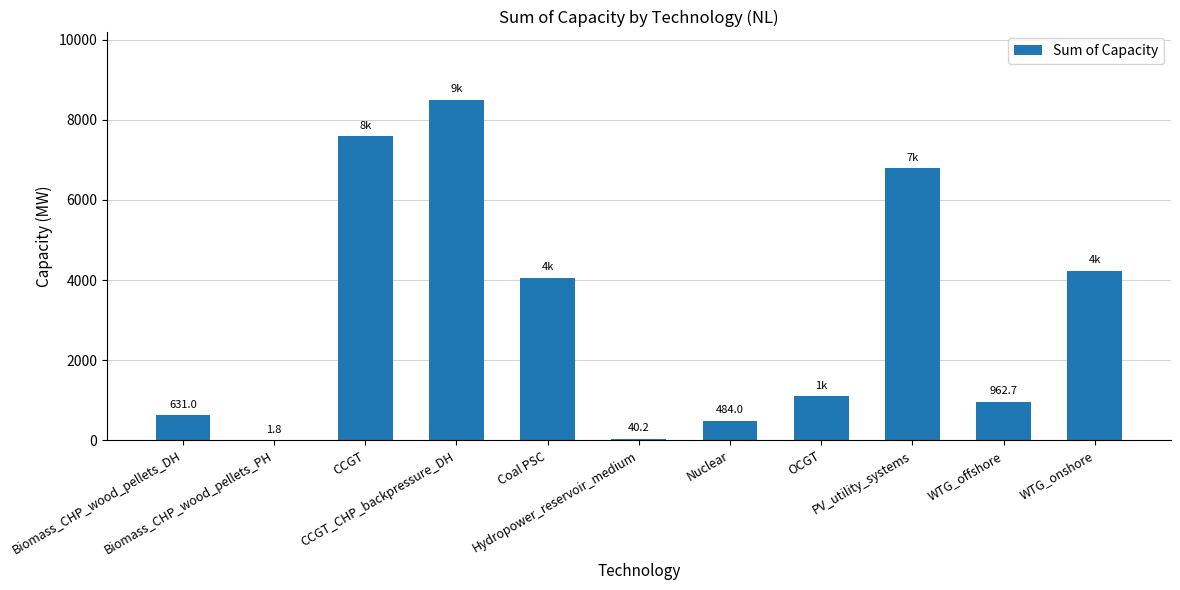

What is the greatest value displayed?

8502.0